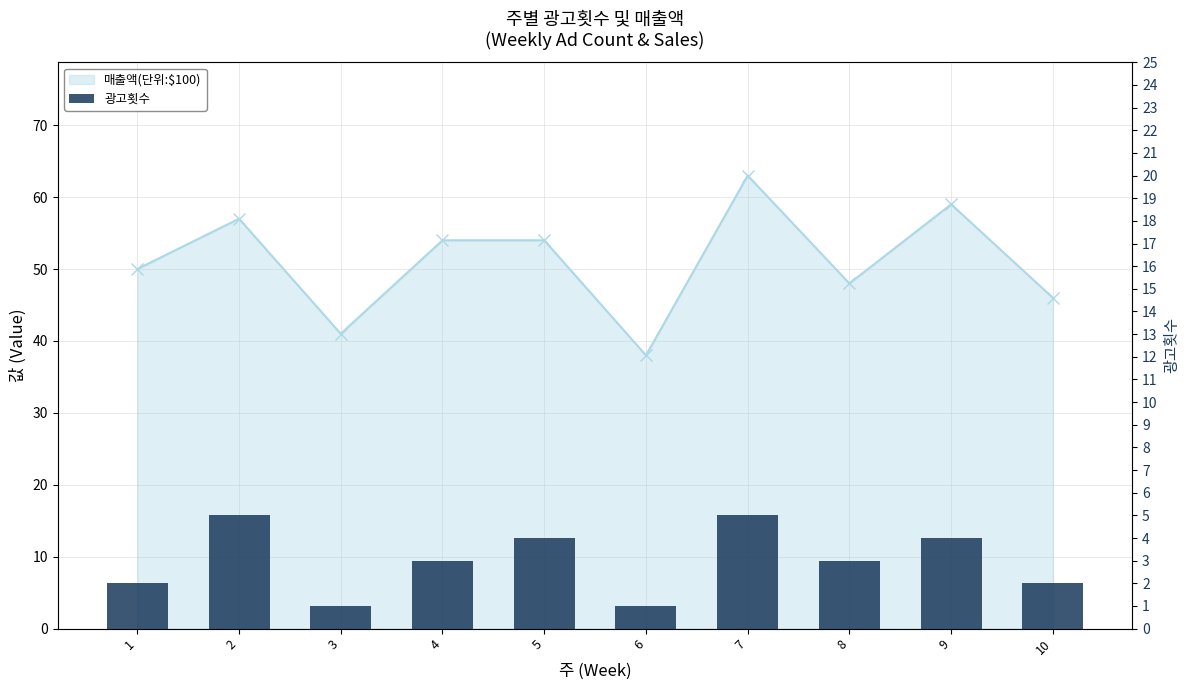

How many bars are there in total?

10